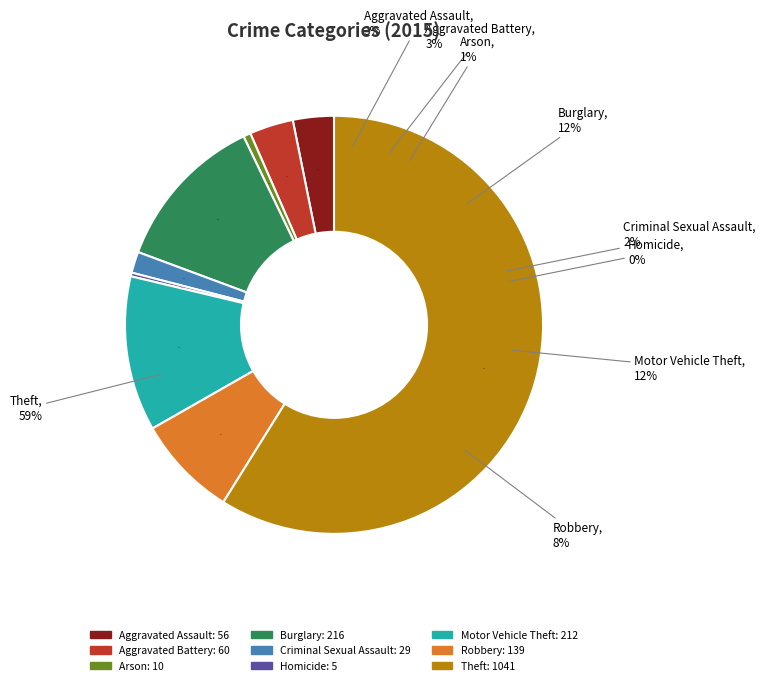

What is the change in value from Arson to Homicide?

-5